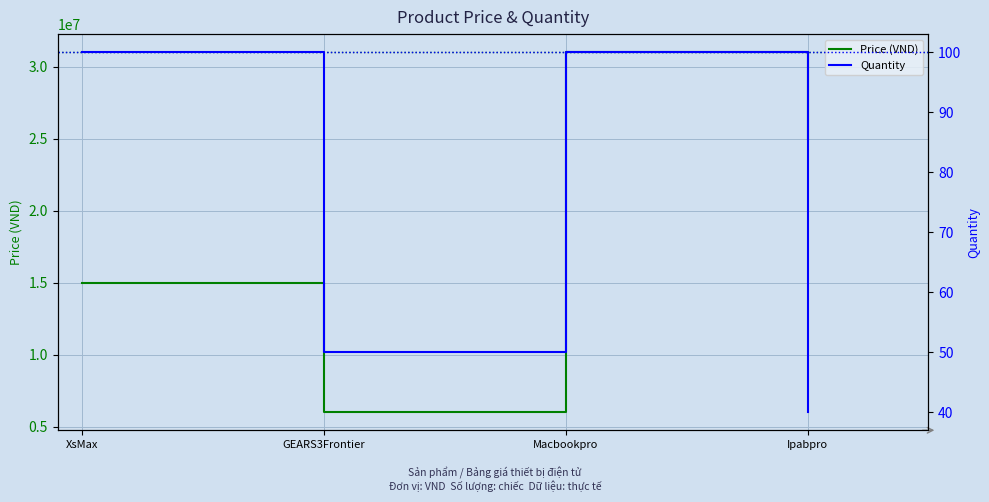

Reading left to right, list all the values displayed in this chart.

Price (VND): 15000000	6000000	31000000	25000000
Quantity: 100	50	100	40